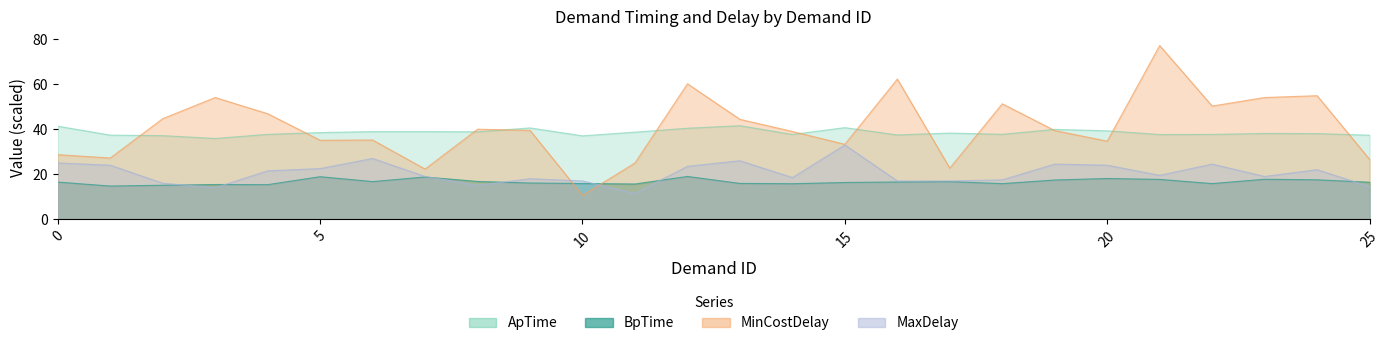

What is the average value of the MaxDelay series?

20.4